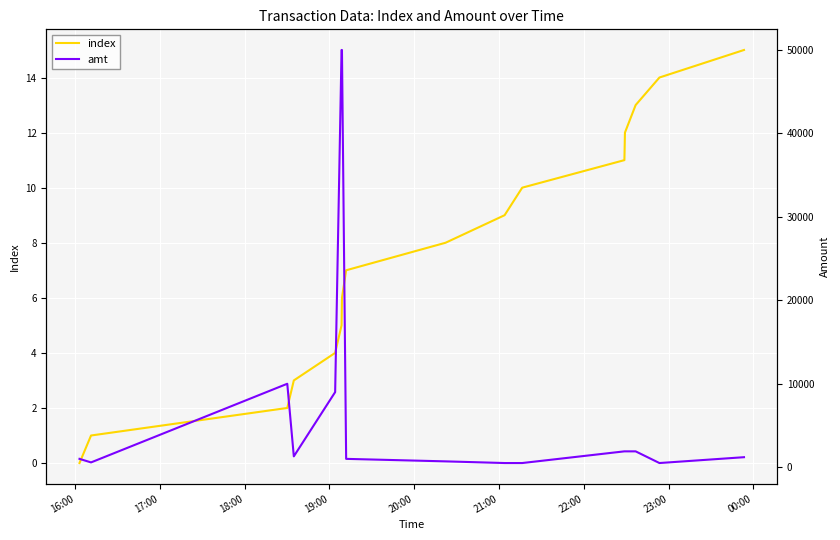

How many series are shown in this chart?

2